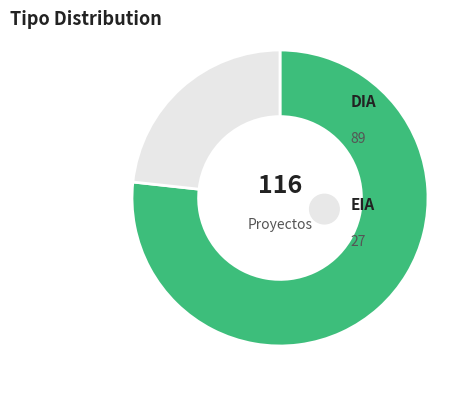

Rank the categories by value from highest to lowest.

DIA, EIA